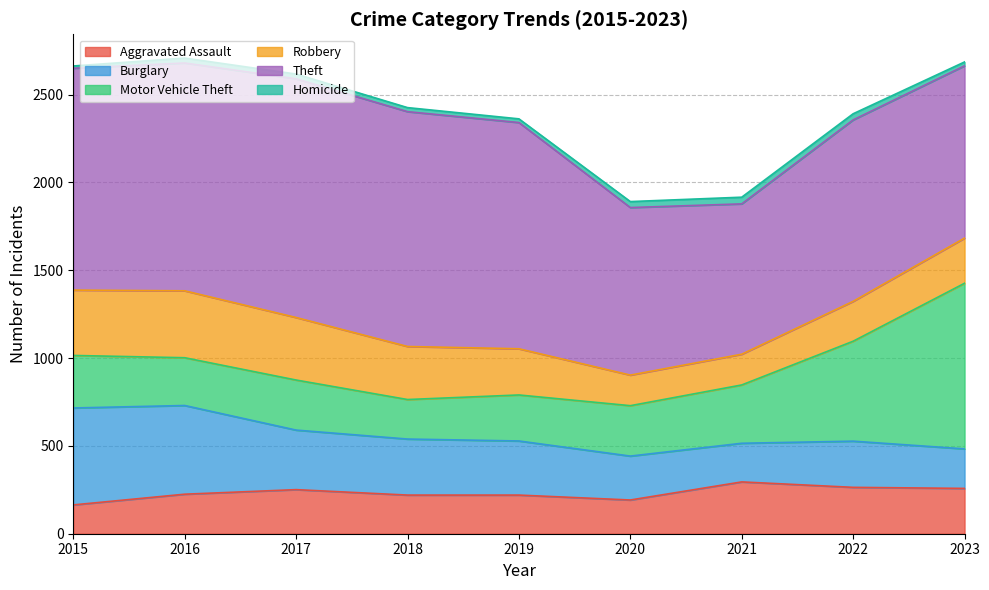

What is the difference between the highest and lowest values at 2016?

1269